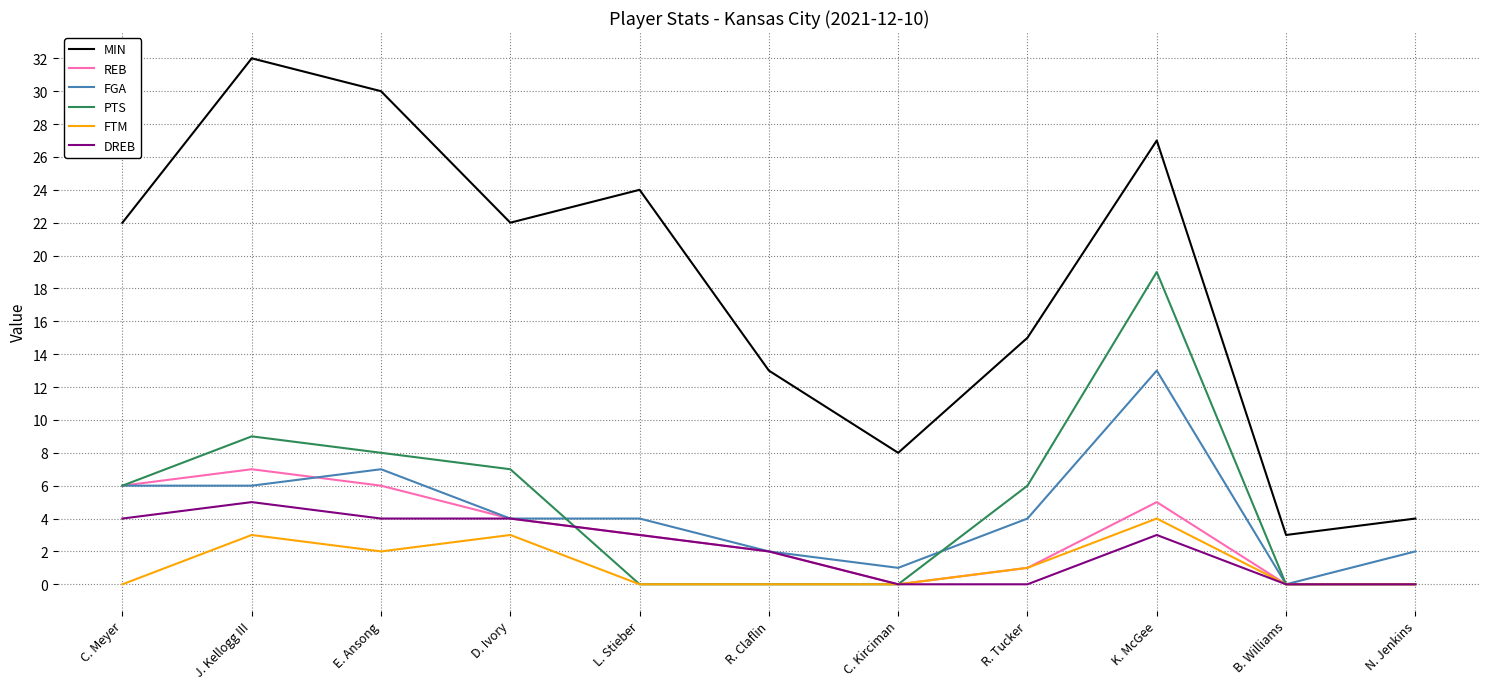

What position from the right is R. Tucker?

4